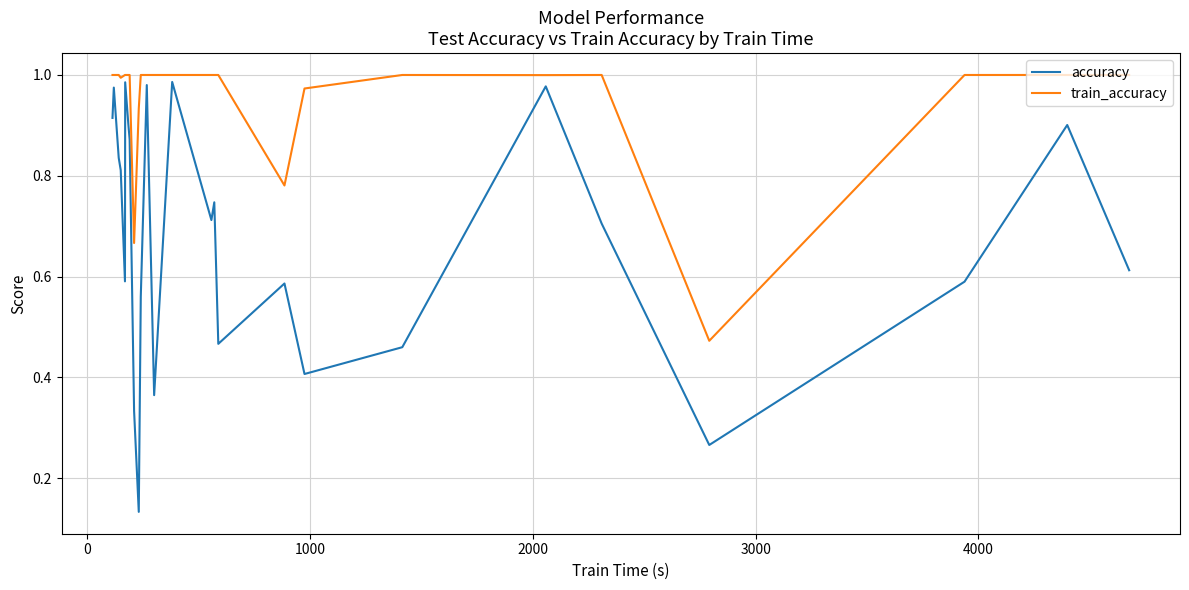

True or false: accuracy has more than 2 points higher than both neighbors.

True